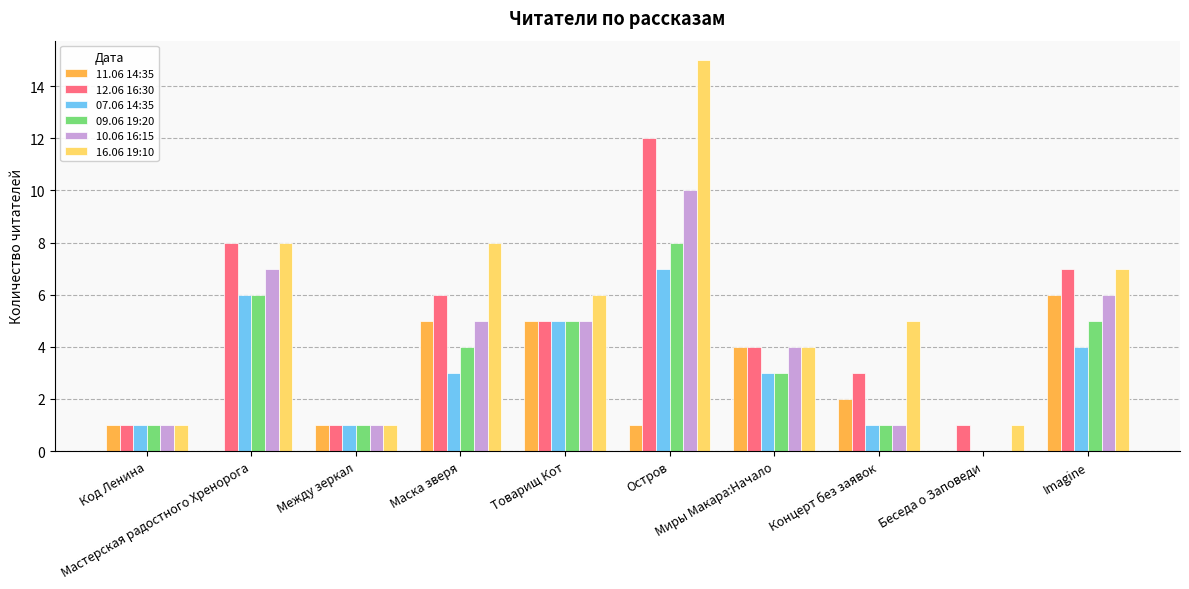

Which series has the largest total across all categories?

16.06 19:10